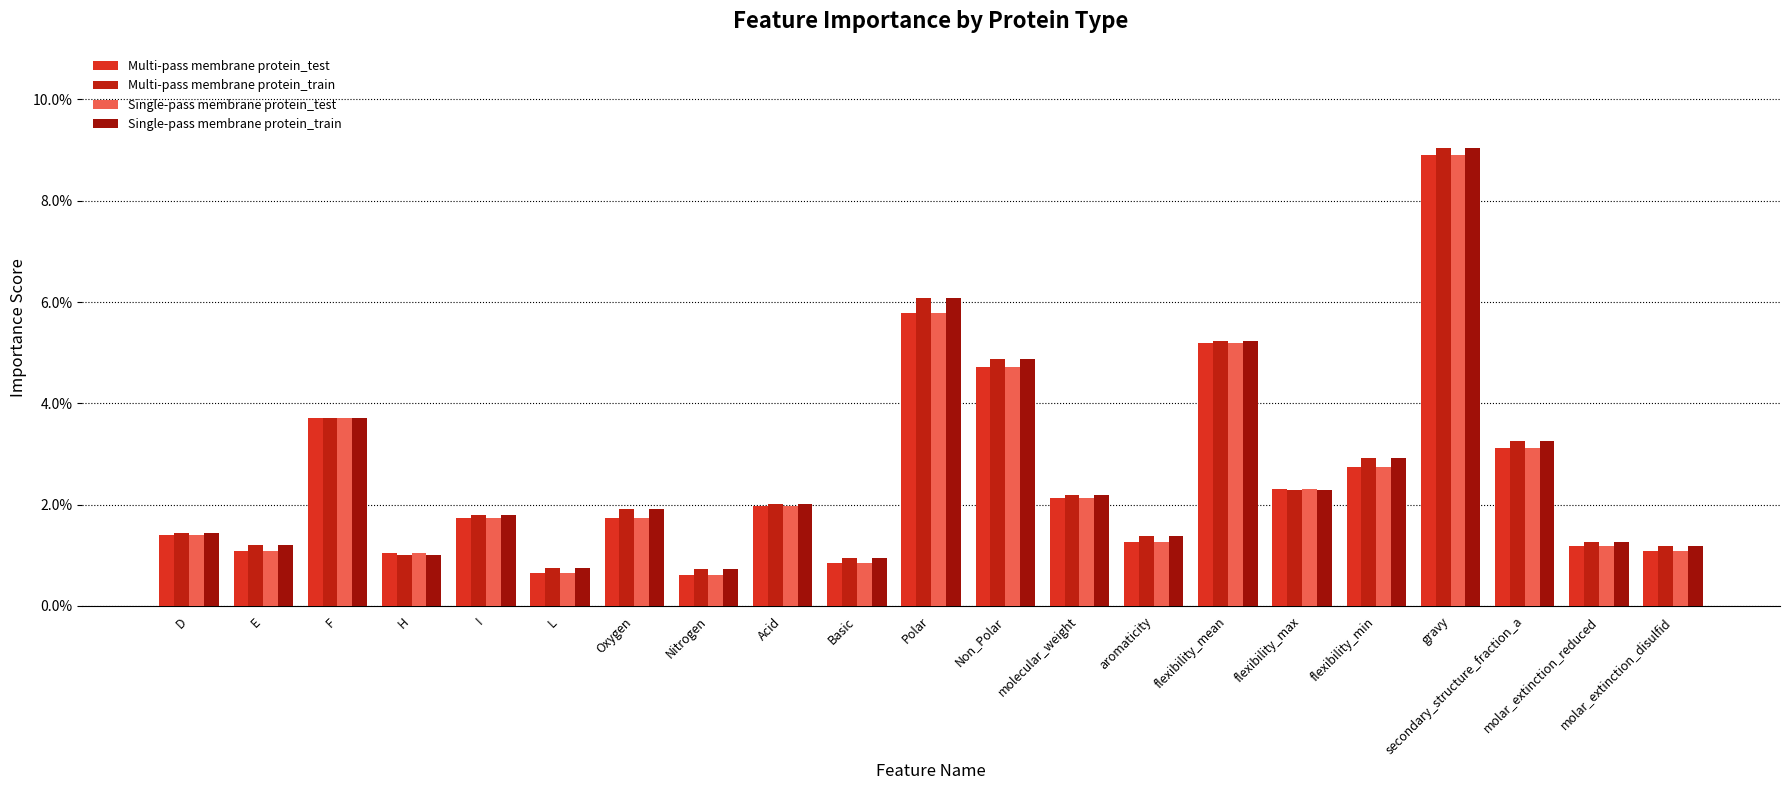

At how many categories does at least one series exceed 0?

21